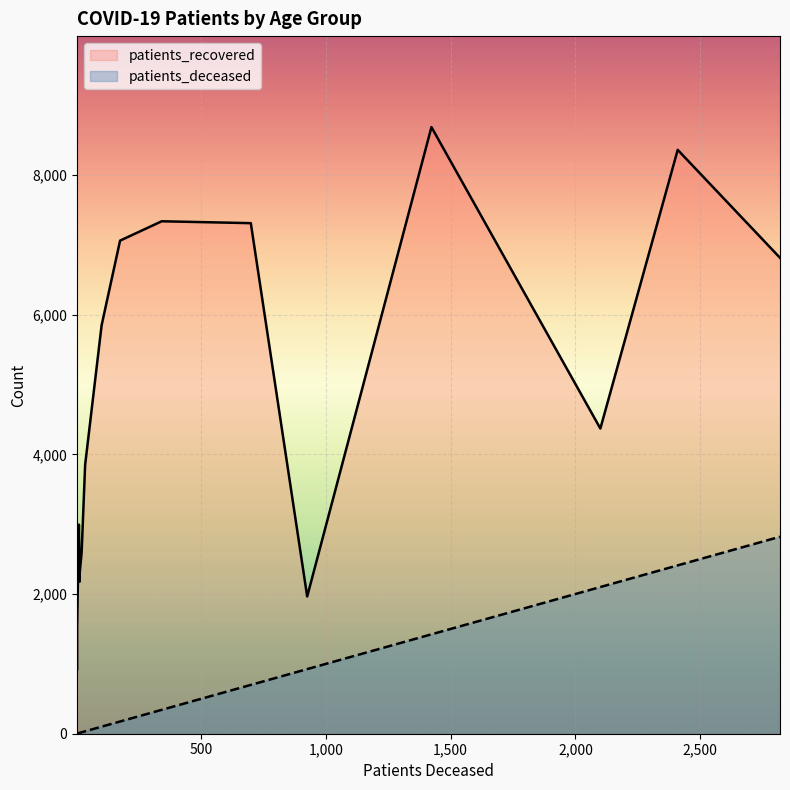

What is the maximum value for patients_deceased?

2820